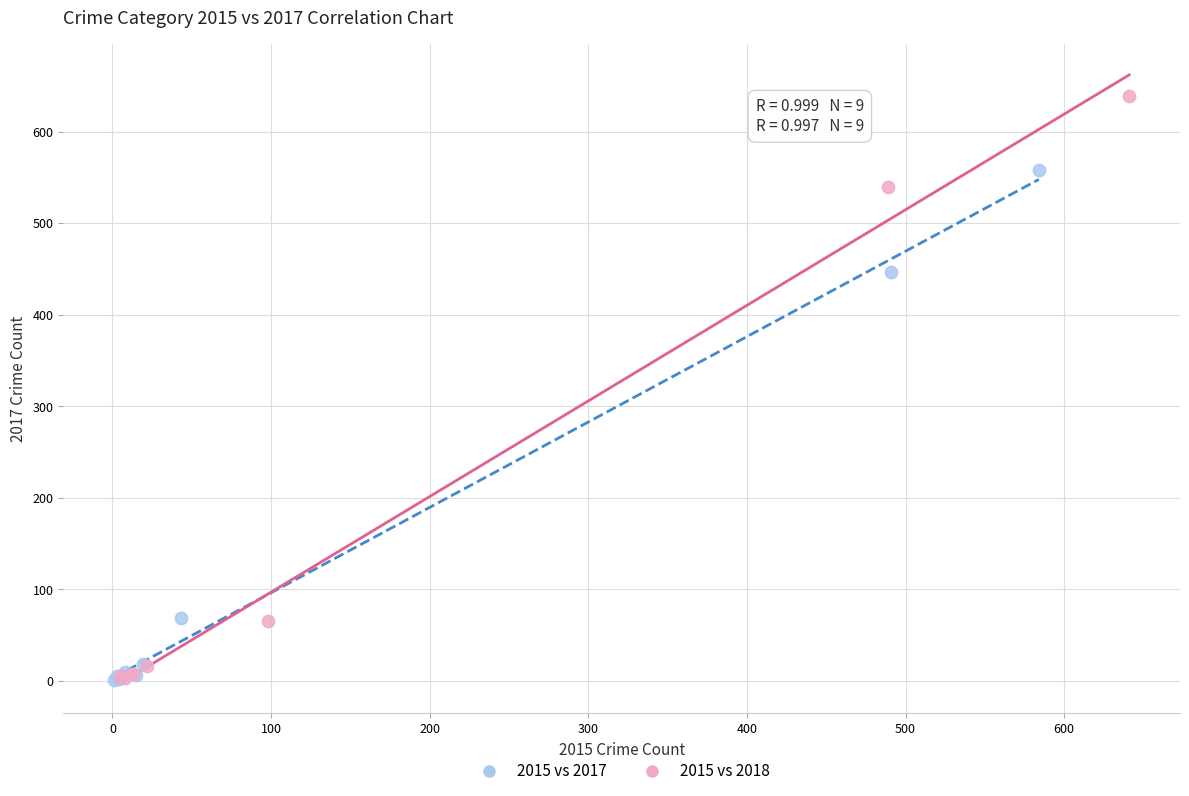

Which series has the widest spread of Y values?

2015 vs 2018